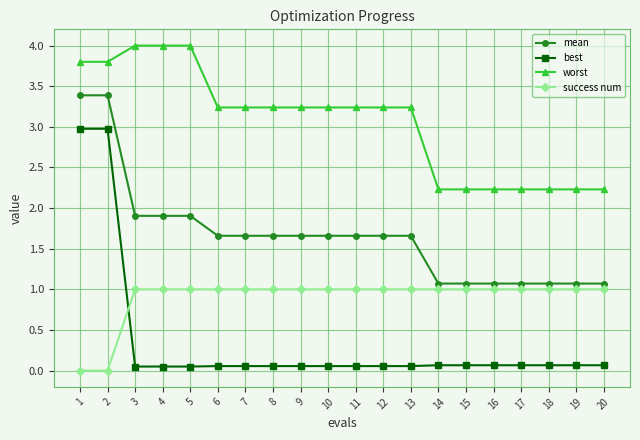

True or false: worst and success num intersect in this chart.

False